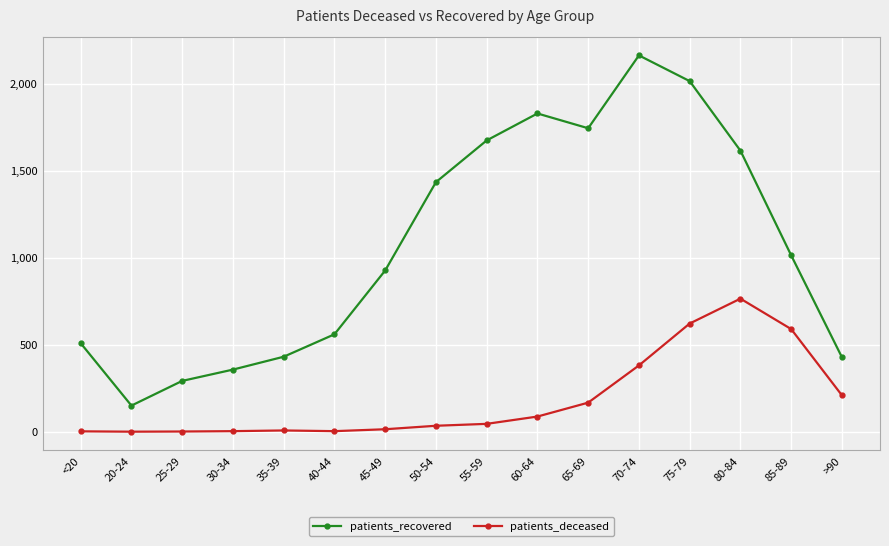

List the series in order of their overall mean, highest first.

patients_recovered, patients_deceased